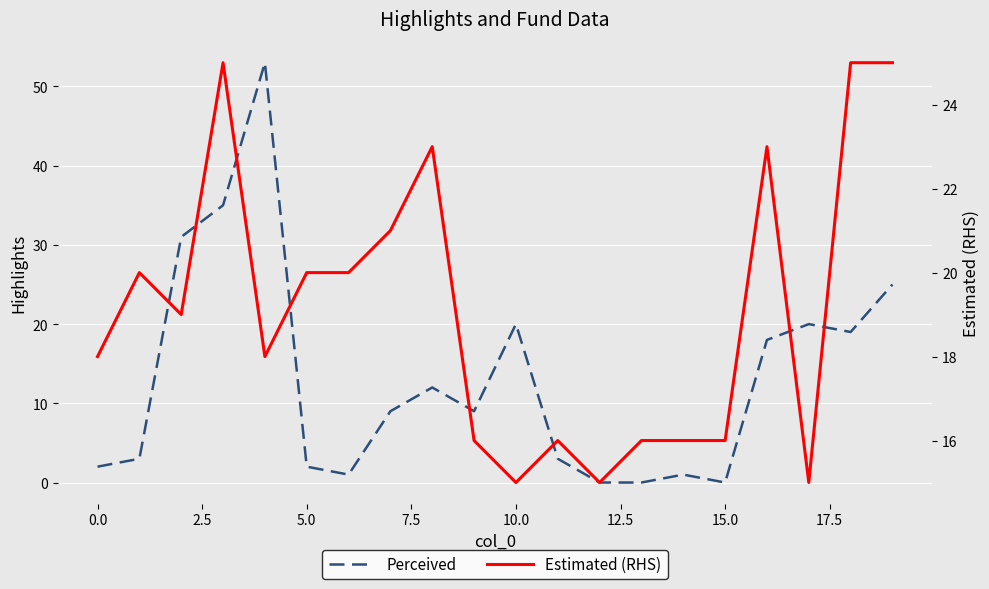

What is the difference between the second highest and second lowest values in the Estimated (RHS) series?

10